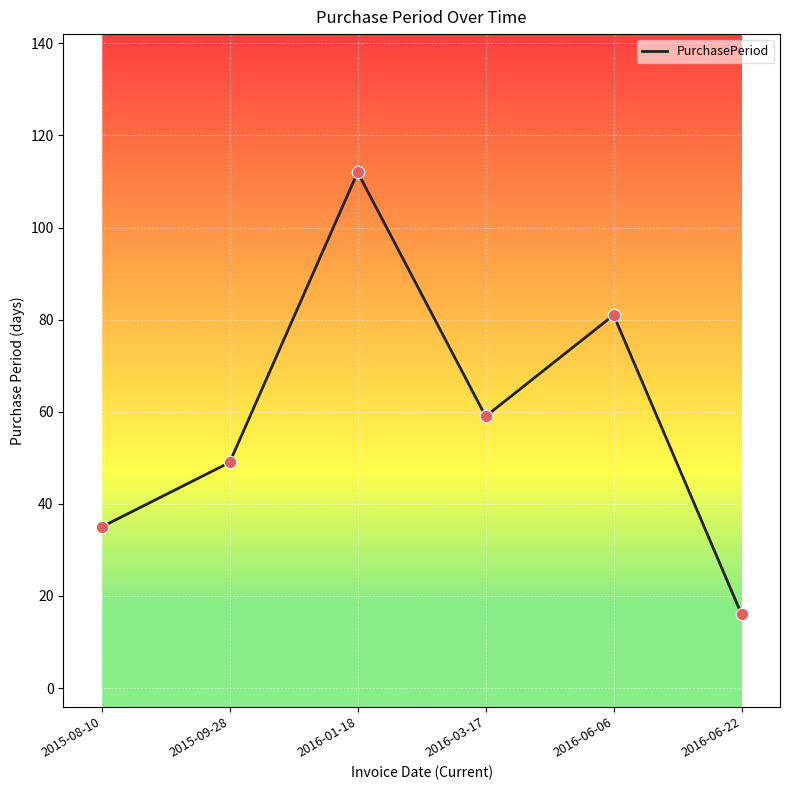

What is the ratio of the value at 2015-08-10 to the value at 2016-03-17?

0.6